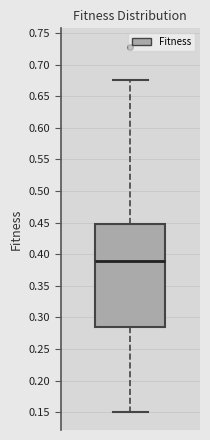

Transcribe this box plot: give where the median line is, the range the box spans, and where the two whiskers end, as read against the y-axis. The values are not printed on the chart, so give them approximately, as read against the axis.

median 0.390, box 0.285 to 0.450, whiskers 0.150 to 0.675